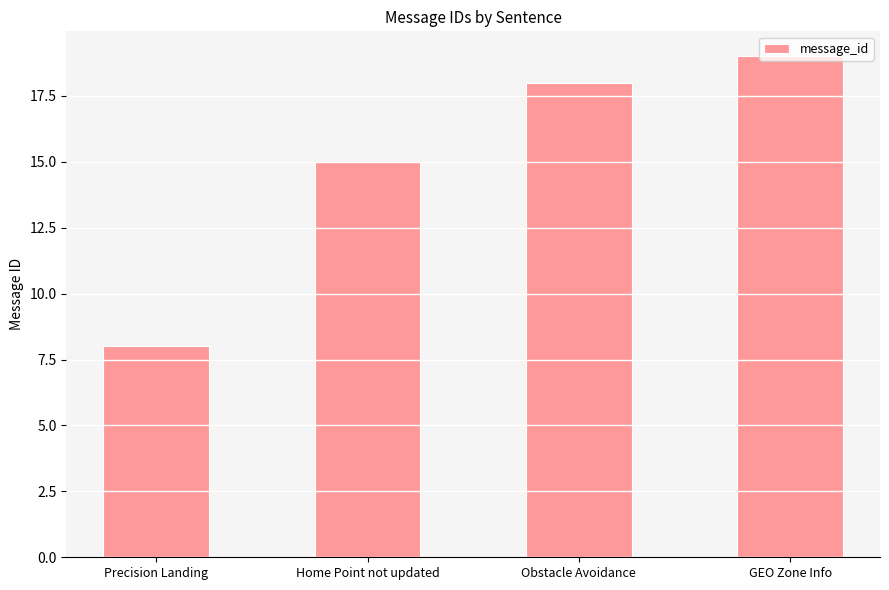

What is the value of the 1st bar from the left?

8